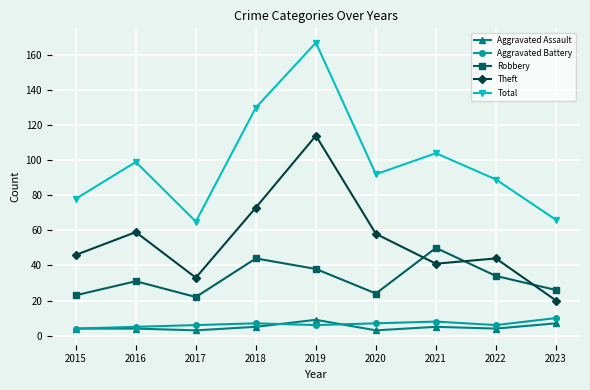

How many series are shown in this chart?

5